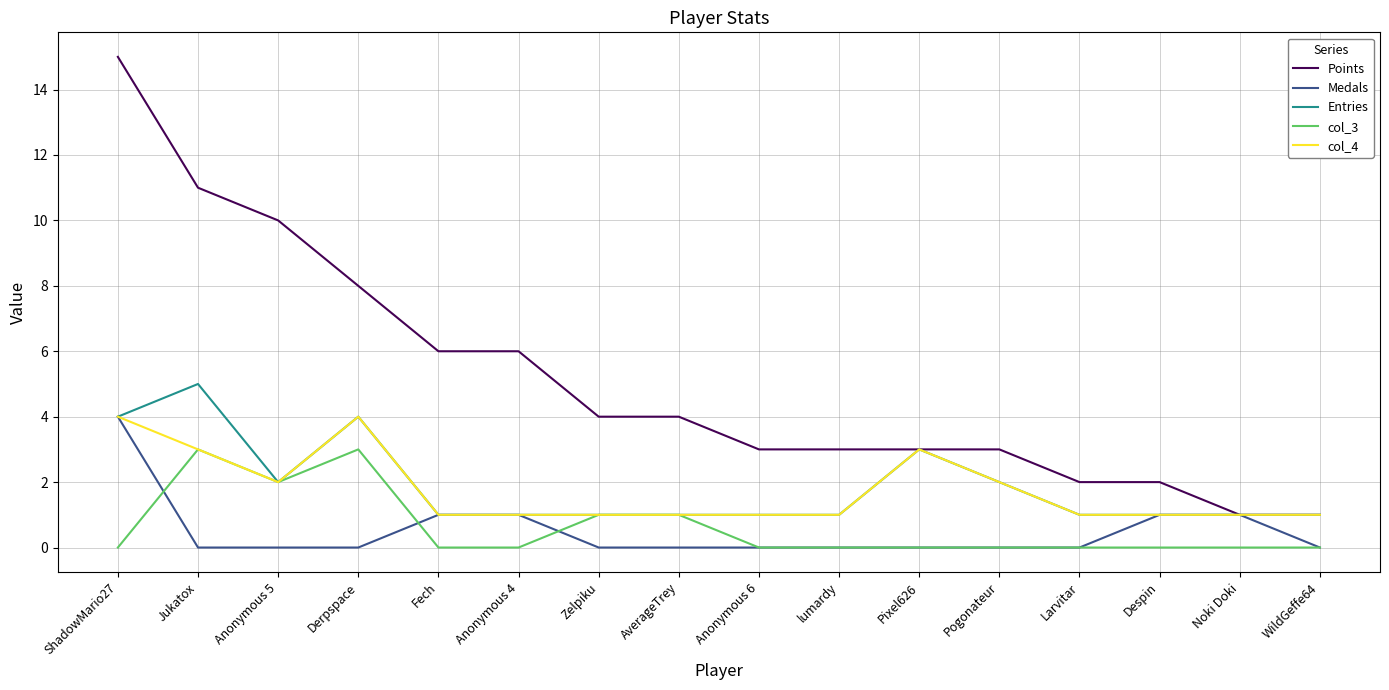

At how many categories does at least one series exceed 0?

16